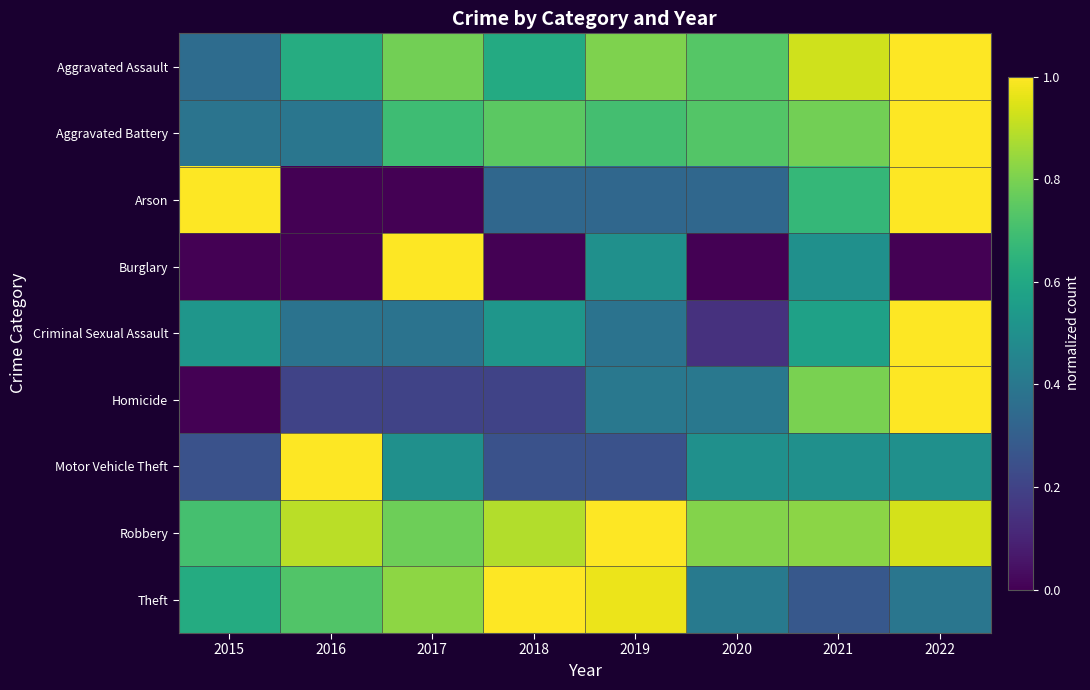

Which series has the largest total across all categories?

Robbery